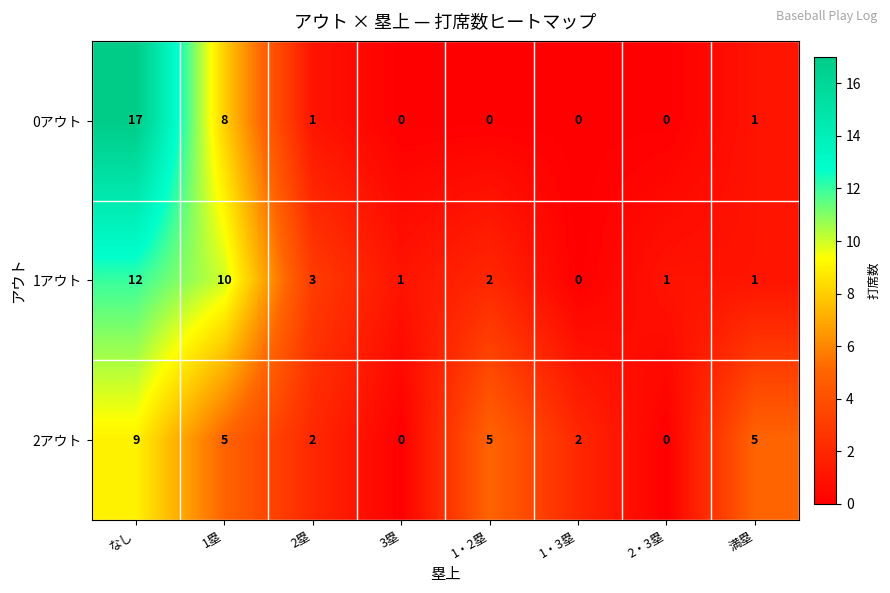

What is the average value of the 2アウト series?

4